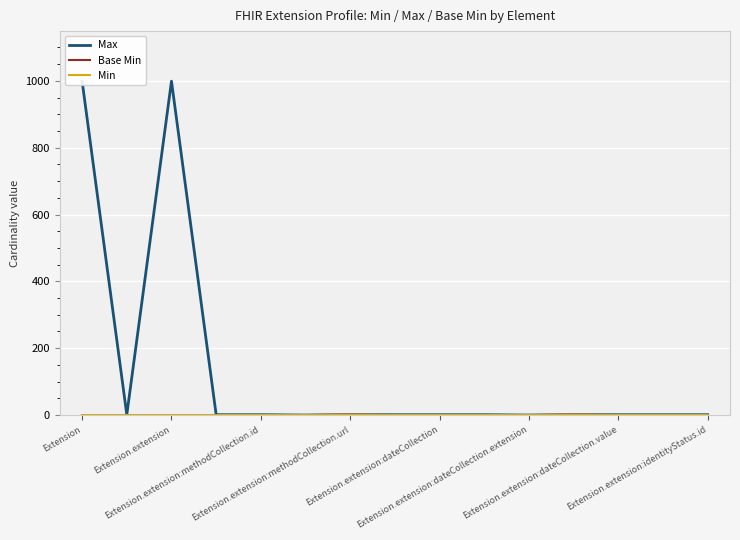

Which has a higher value, Extension.extension:methodCollection.id or Extension.extension:identityStatus.id?

Extension.extension:methodCollection.id